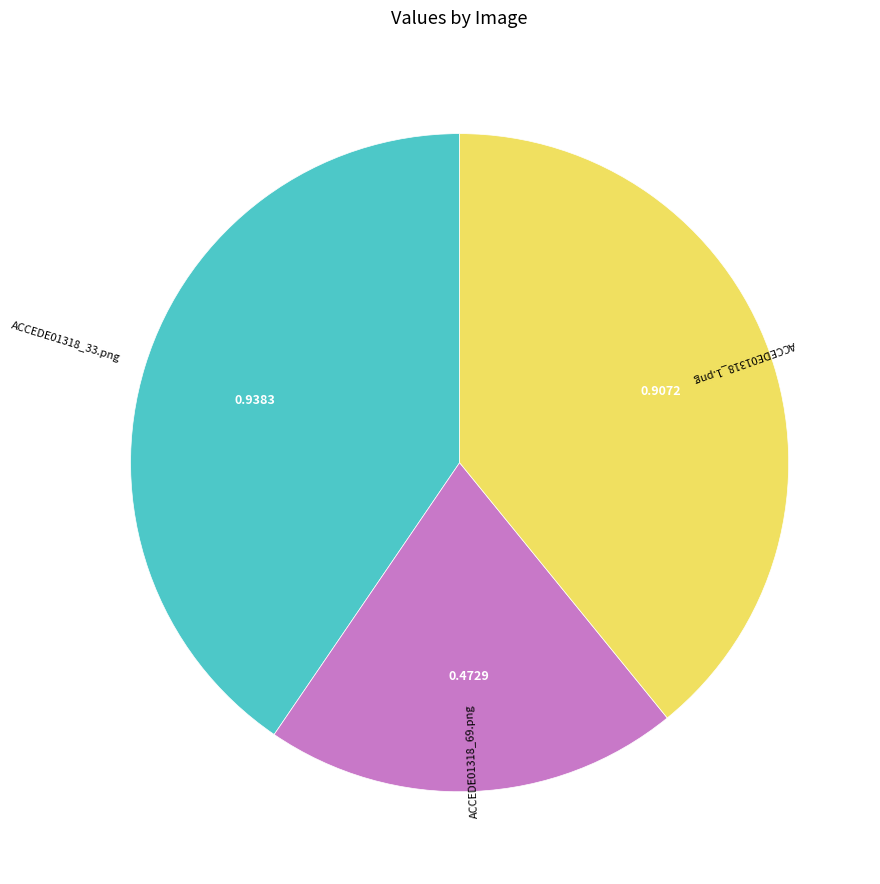

Is the sum of ACCEDE01318_1.png and ACCEDE01318_33.png greater than half?

Yes